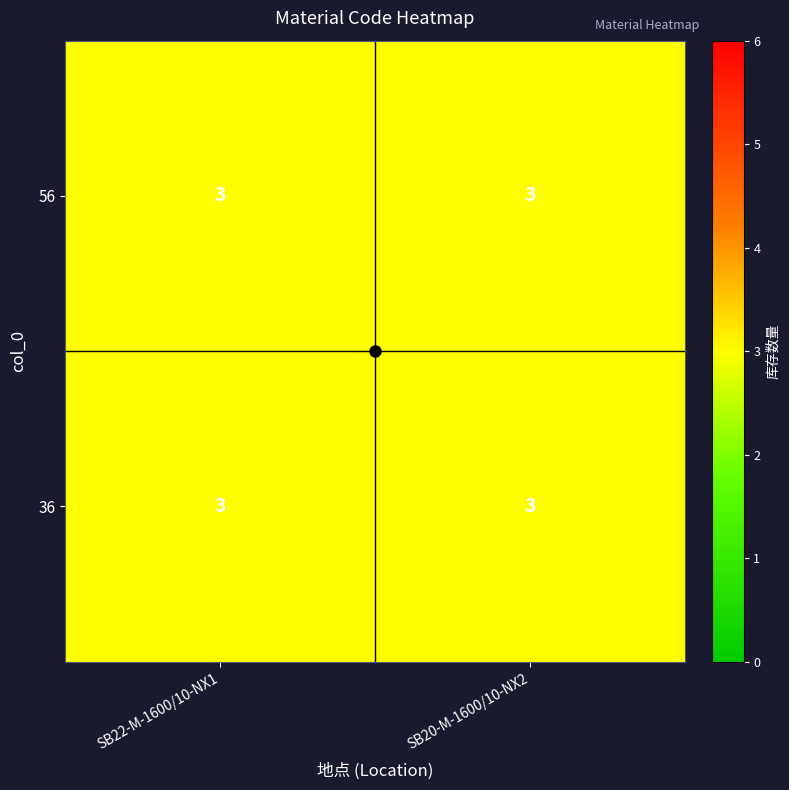

Reading left to right, list all the values displayed in this chart.

56: SB22-M-1600/10-NX1=3.0	SB20-M-1600/10-NX2=3.0
36: SB22-M-1600/10-NX1=3.0	SB20-M-1600/10-NX2=3.0